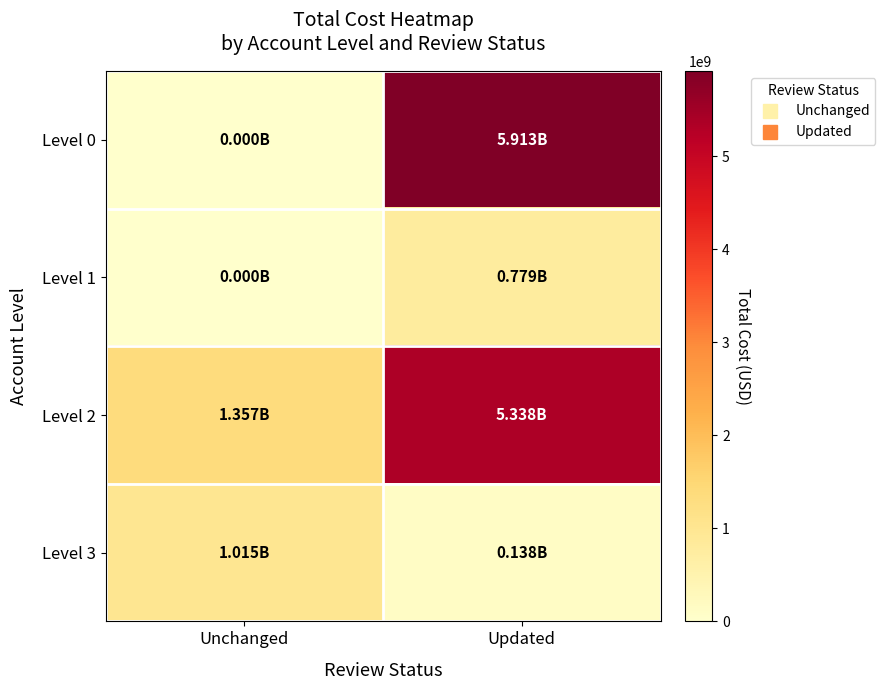

What is the spread (max minus min) of values at Updated?

5775149977.4